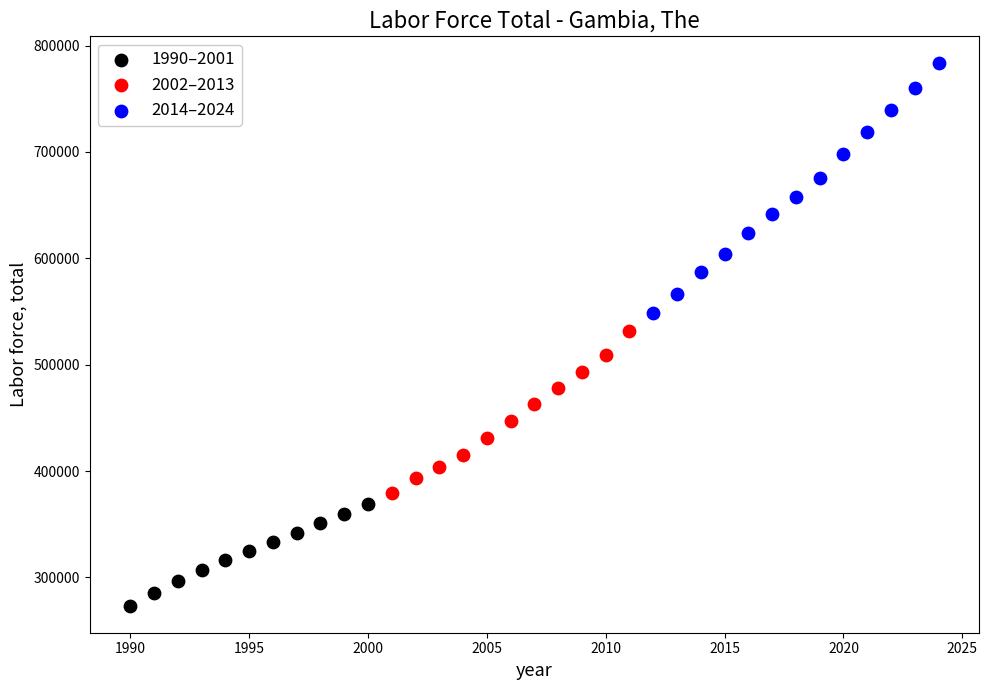

Which series has the widest spread of Y values?

2014–2024